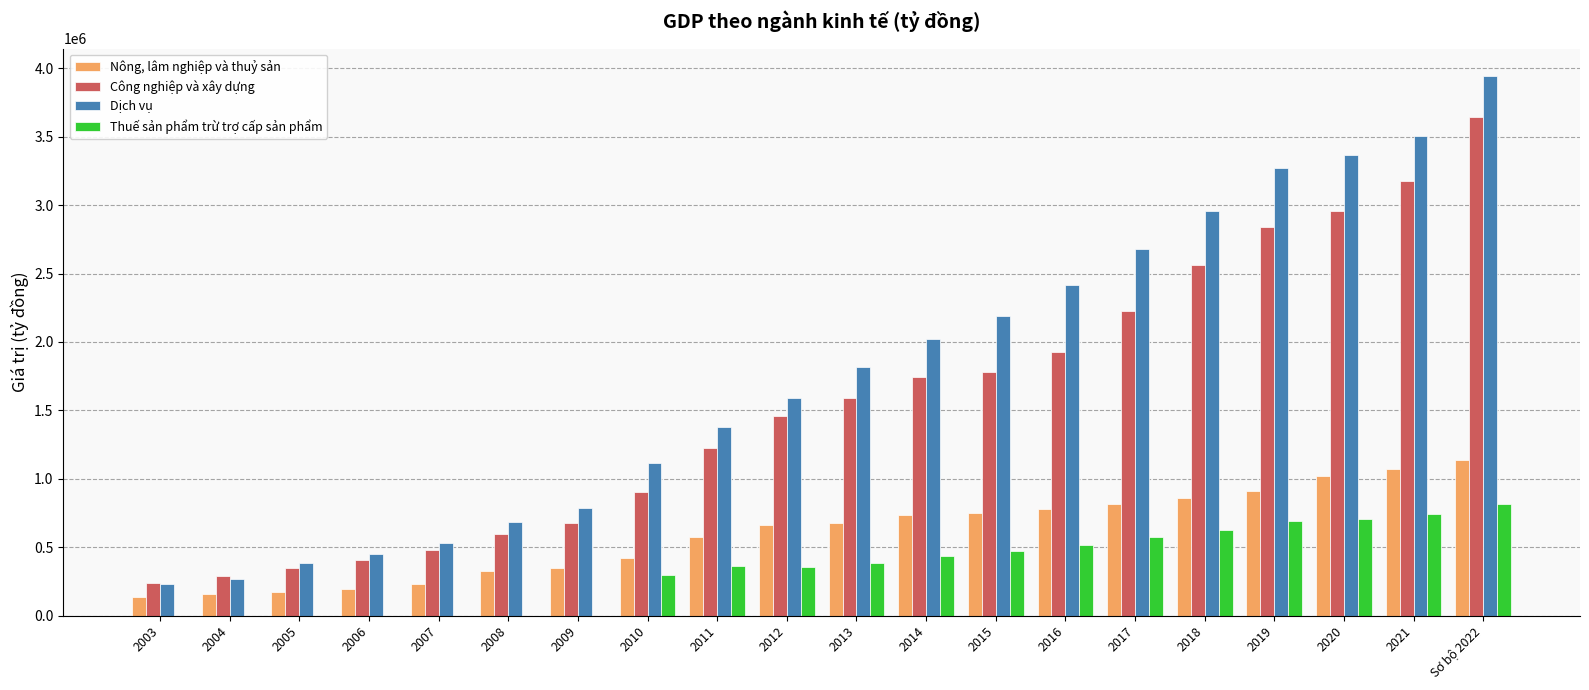

Which series has the largest total across all categories?

Dịch vụ